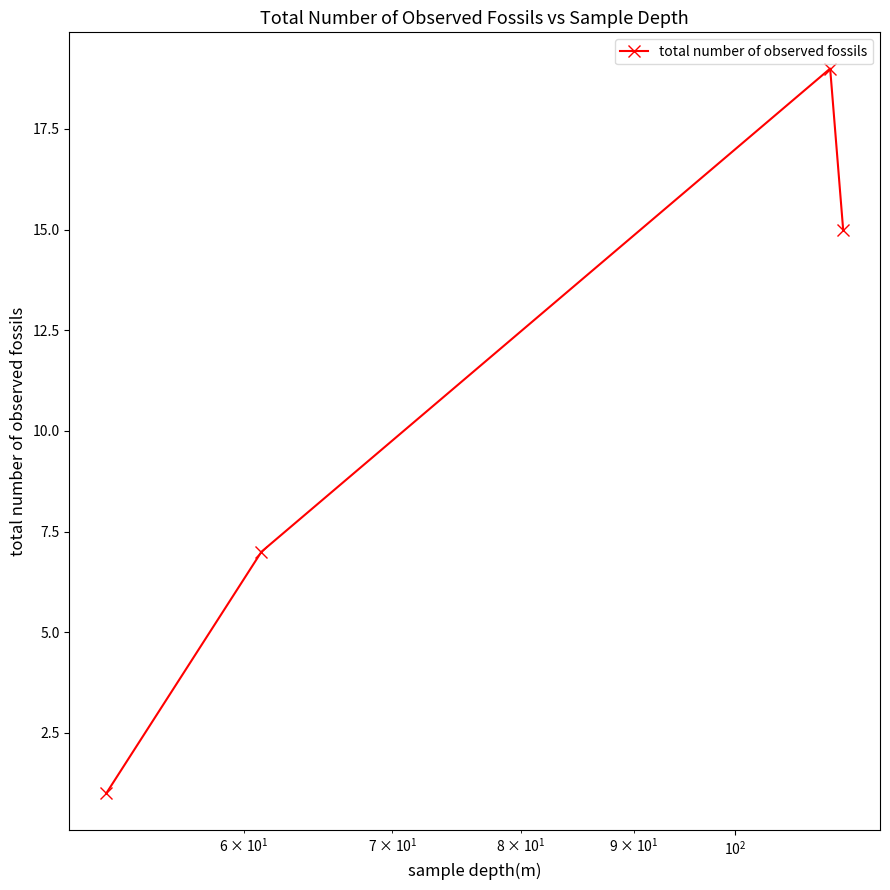

True or false: the data has more than 0 interior local peaks.

True